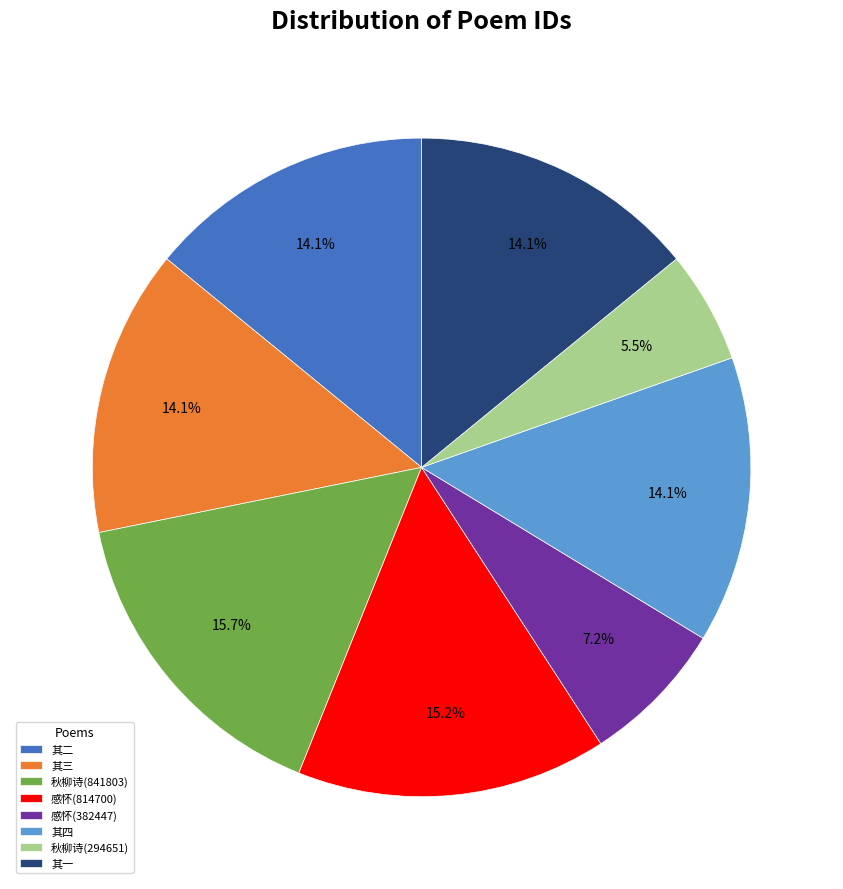

Combined, do 其二 and 感怀(382447) account for over 50%?

No